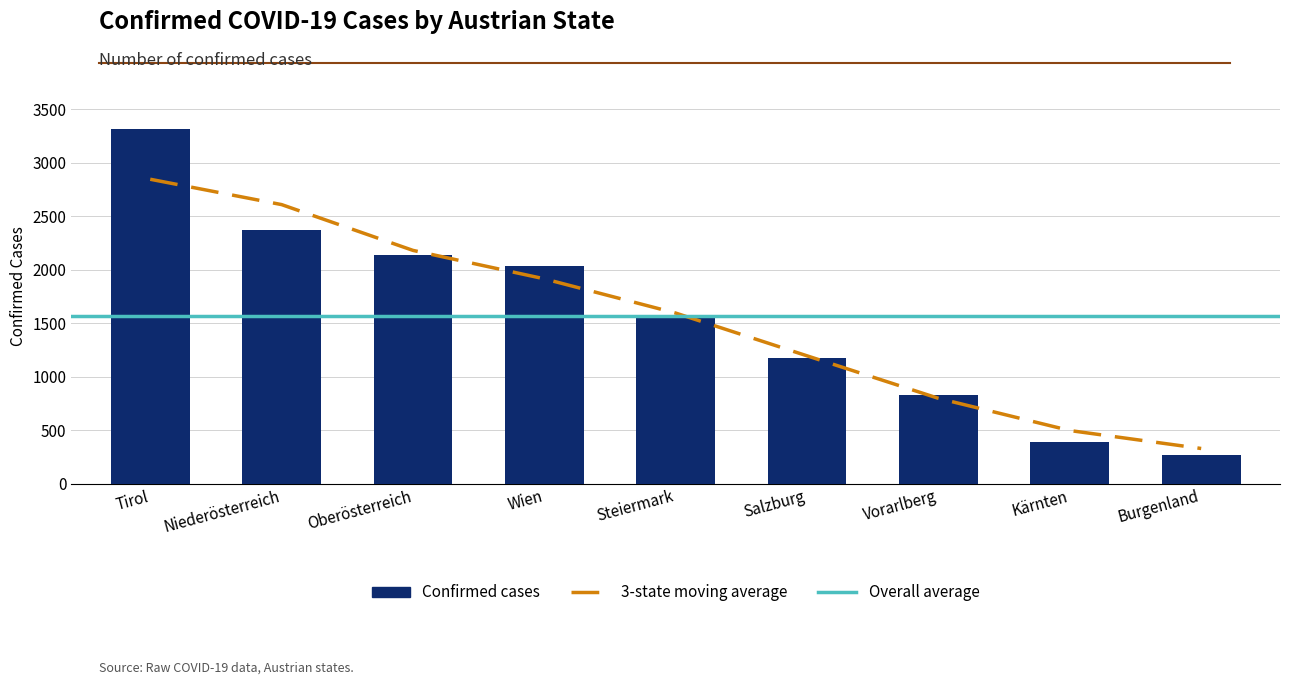

Reading right to left, extract all data points from this chart.

Burgenland=270	Kärnten=386	Vorarlberg=832	Salzburg=1174	Steiermark=1578	Wien=2032	Oberösterreich=2135	Niederösterreich=2376	Tirol=3317